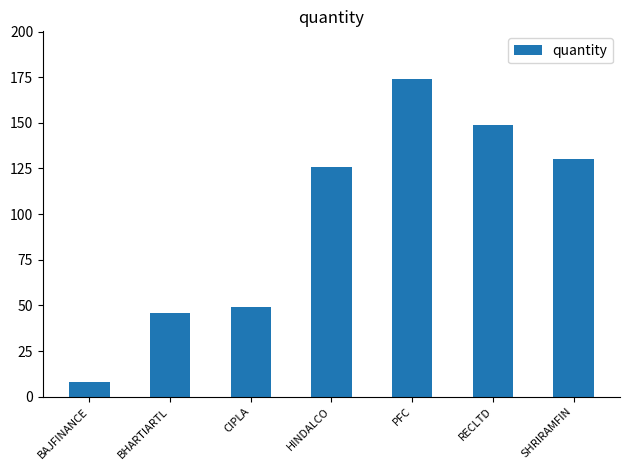

What is the maximum value shown in the chart?

174